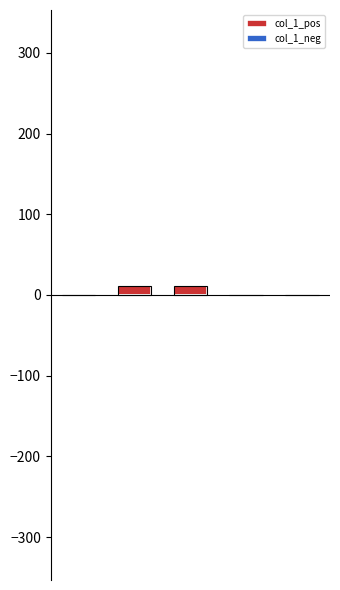

What is the total value across all series at 1?

11.1